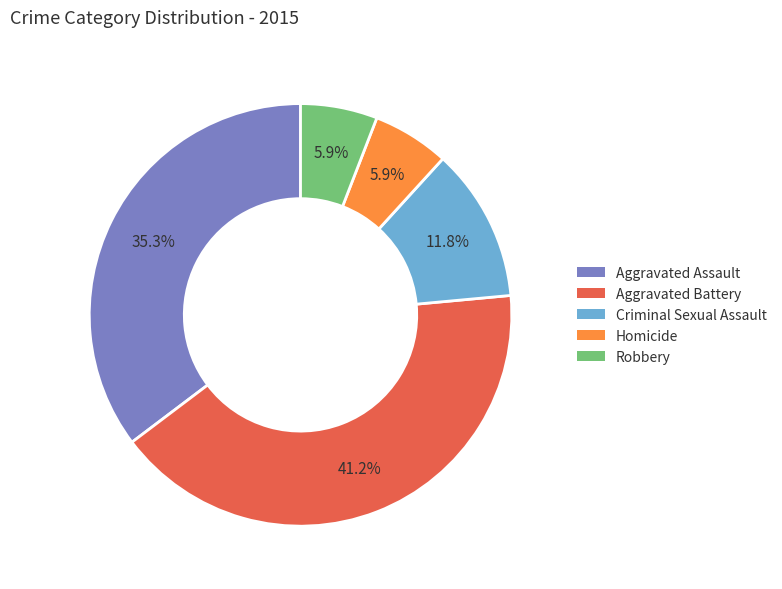

Is there any slice that represents more than half of the pie?

No